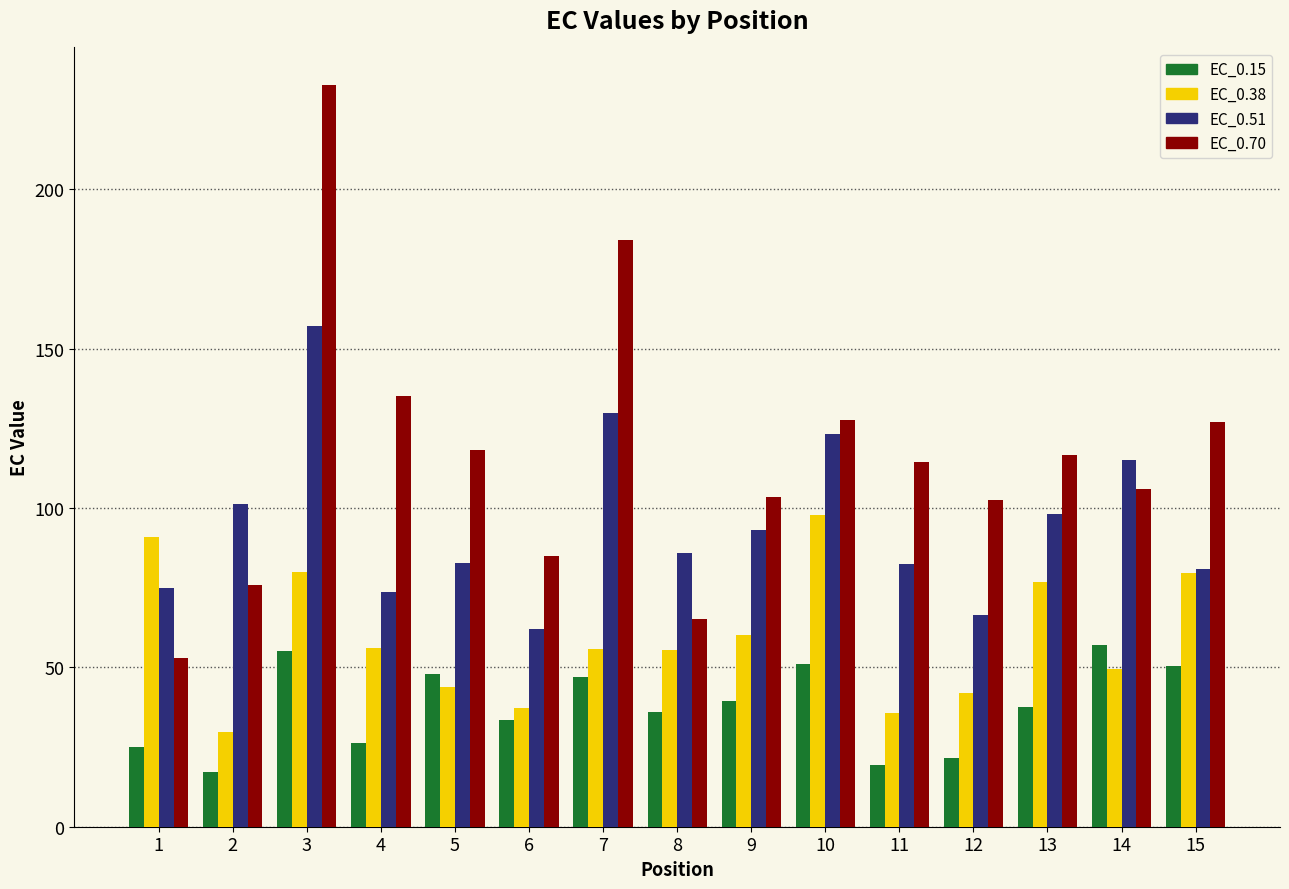

How many values in the EC_0.70 series exceed 114?

8